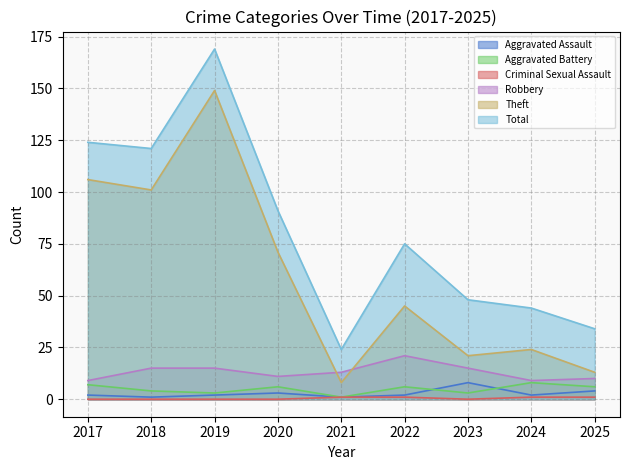

Rank the categories by Total value from highest to lowest.

2019, 2017, 2018, 2020, 2022, 2023, 2024, 2025, 2021